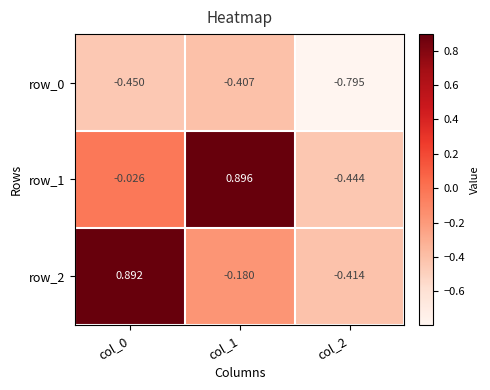

Is the value of row_2 at col_1 greater than the value of row_1 at col_0?

No